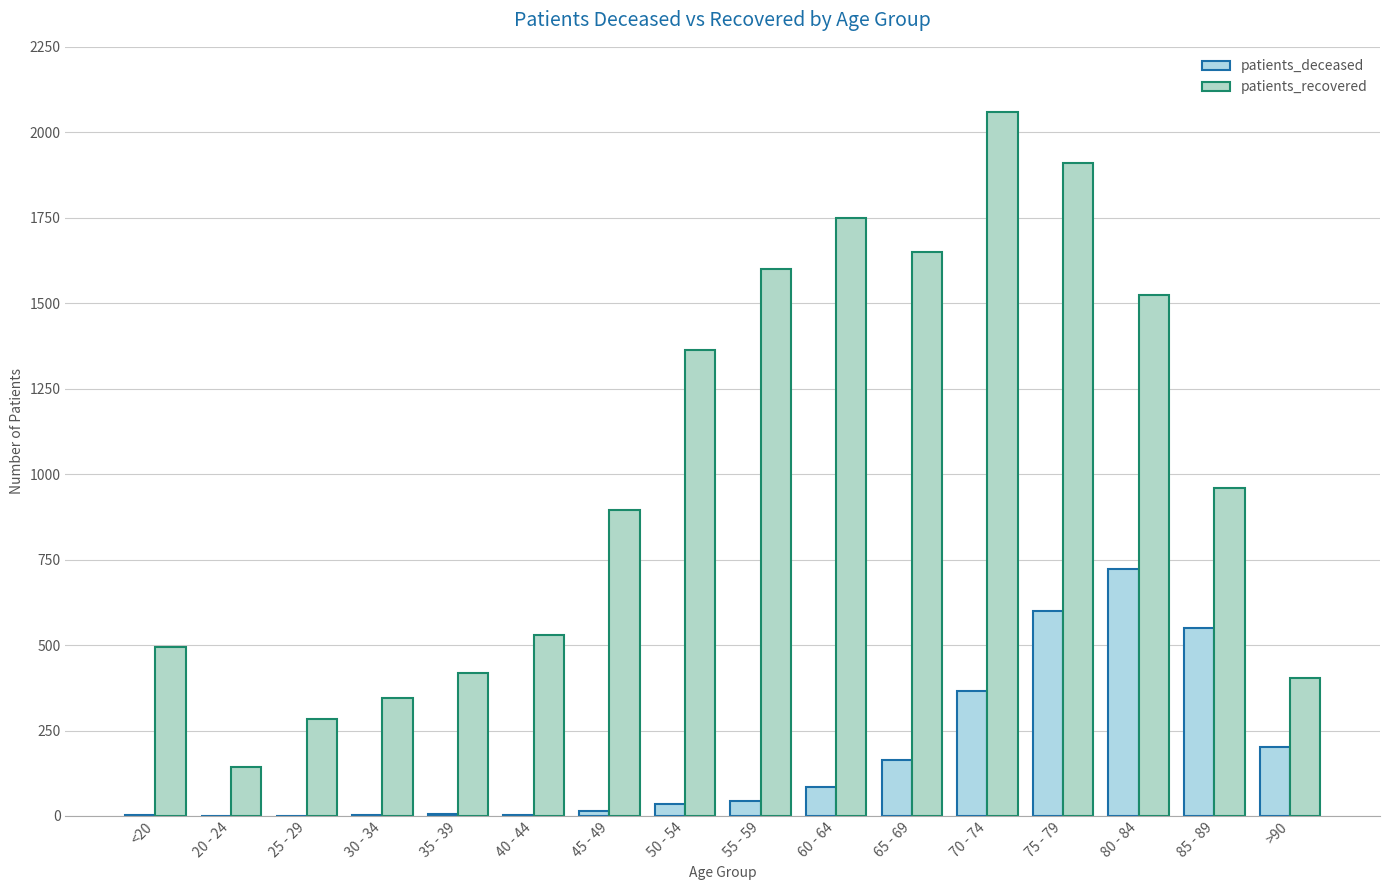

How many groups of bars are there?

16